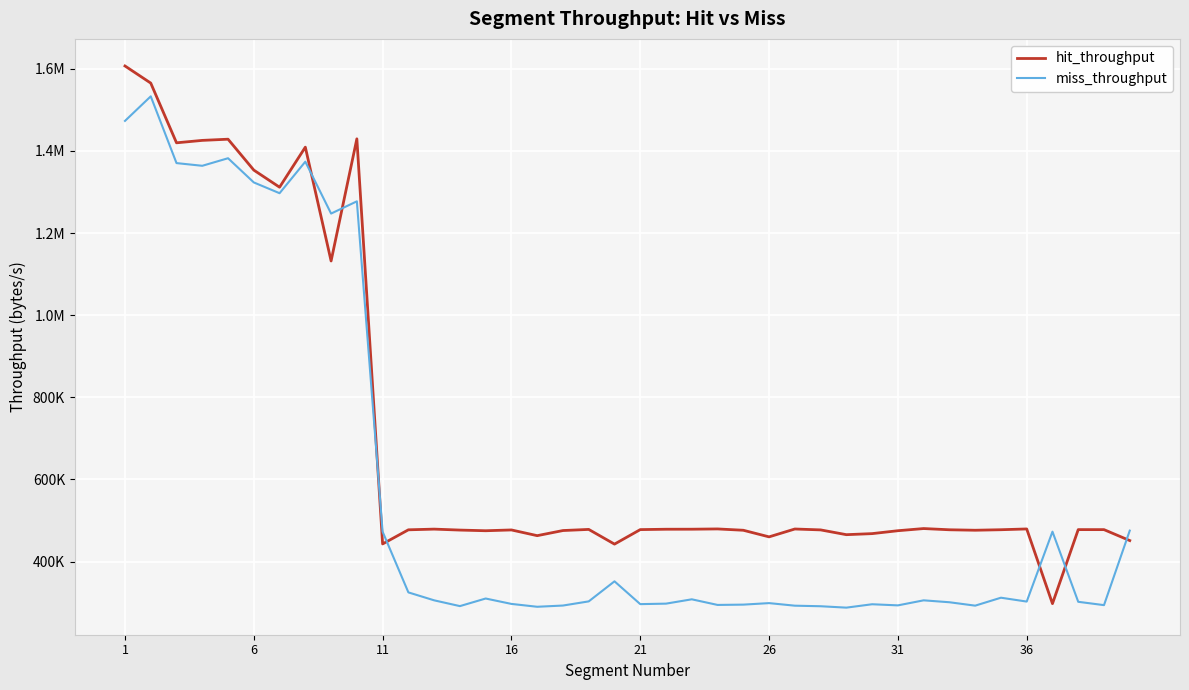

Does the chart have visible grid lines?

Yes